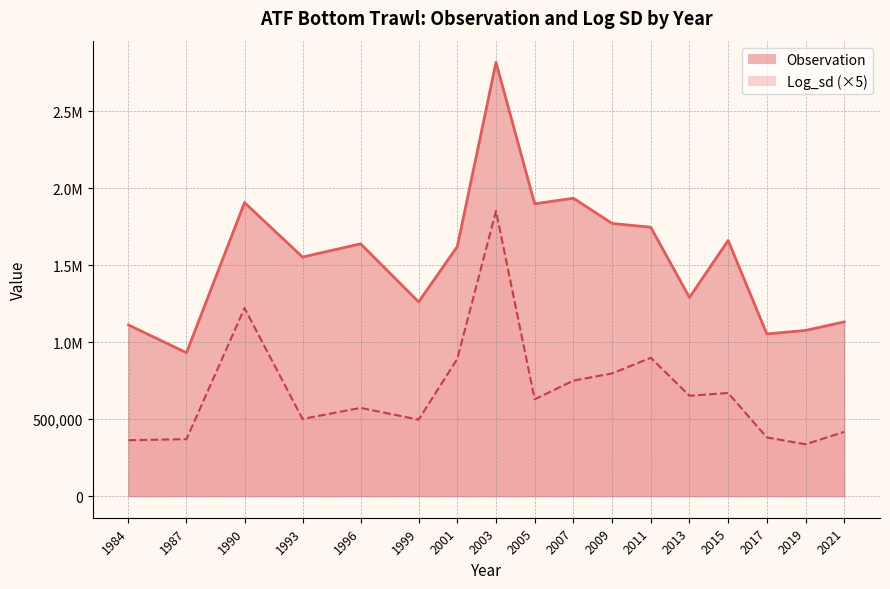

The value of Log_sd at 2021 is 567871.1. True or false?

False